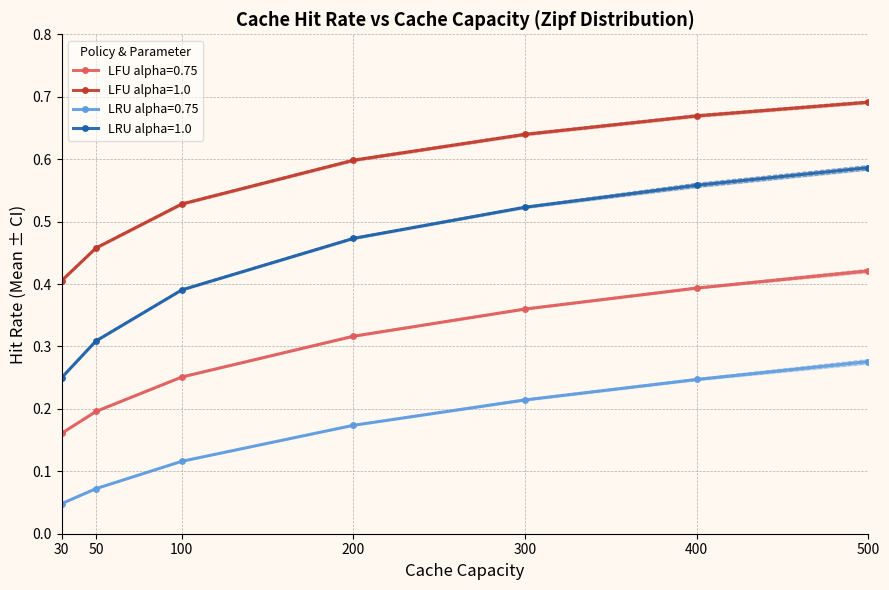

True or false: LRU alpha=0.75 has more than 2 points higher than both neighbors.

False